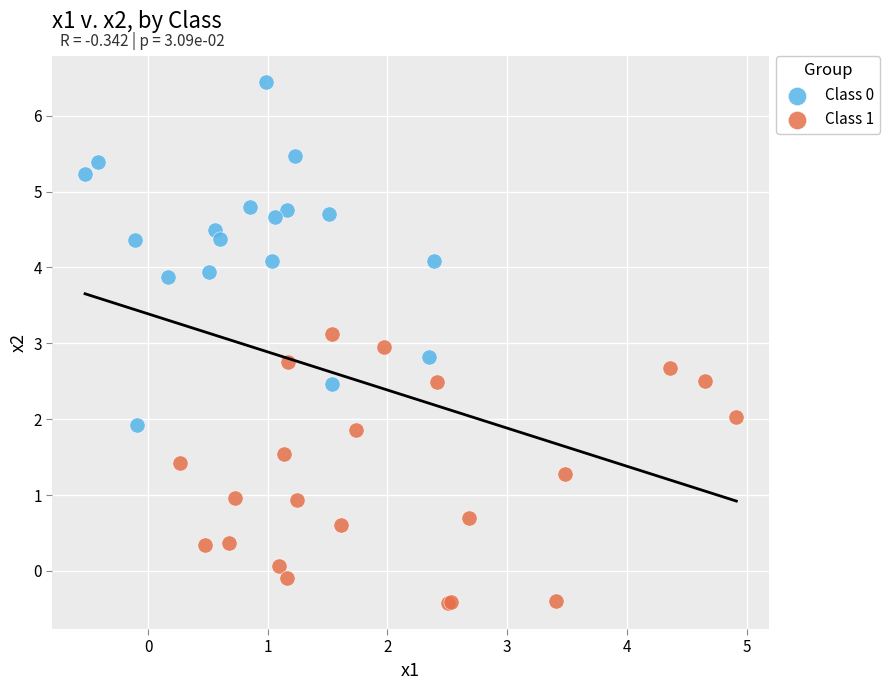

Which series reaches the maximum Y coordinate?

Class 0